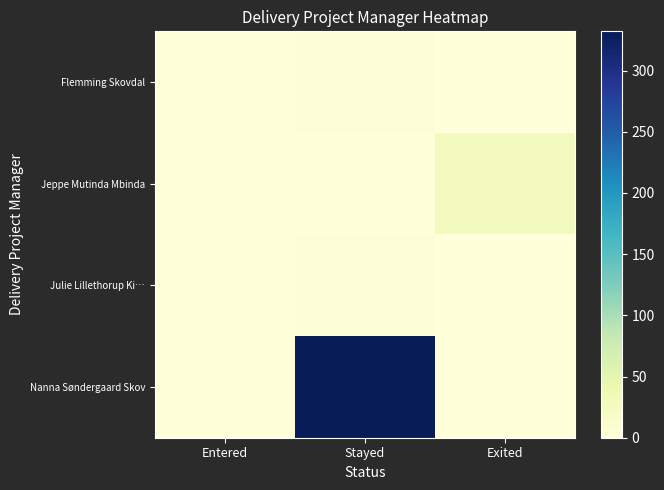

At how many categories does at least one series exceed 251?

1